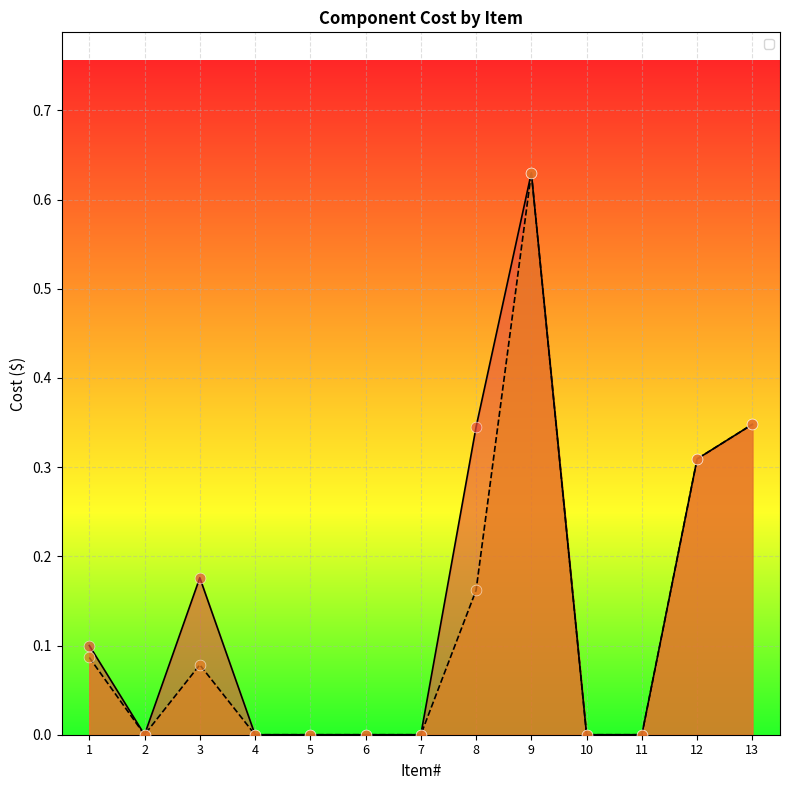

Is the value of _$30 at 11 greater than the value of _$50 at 3?

No